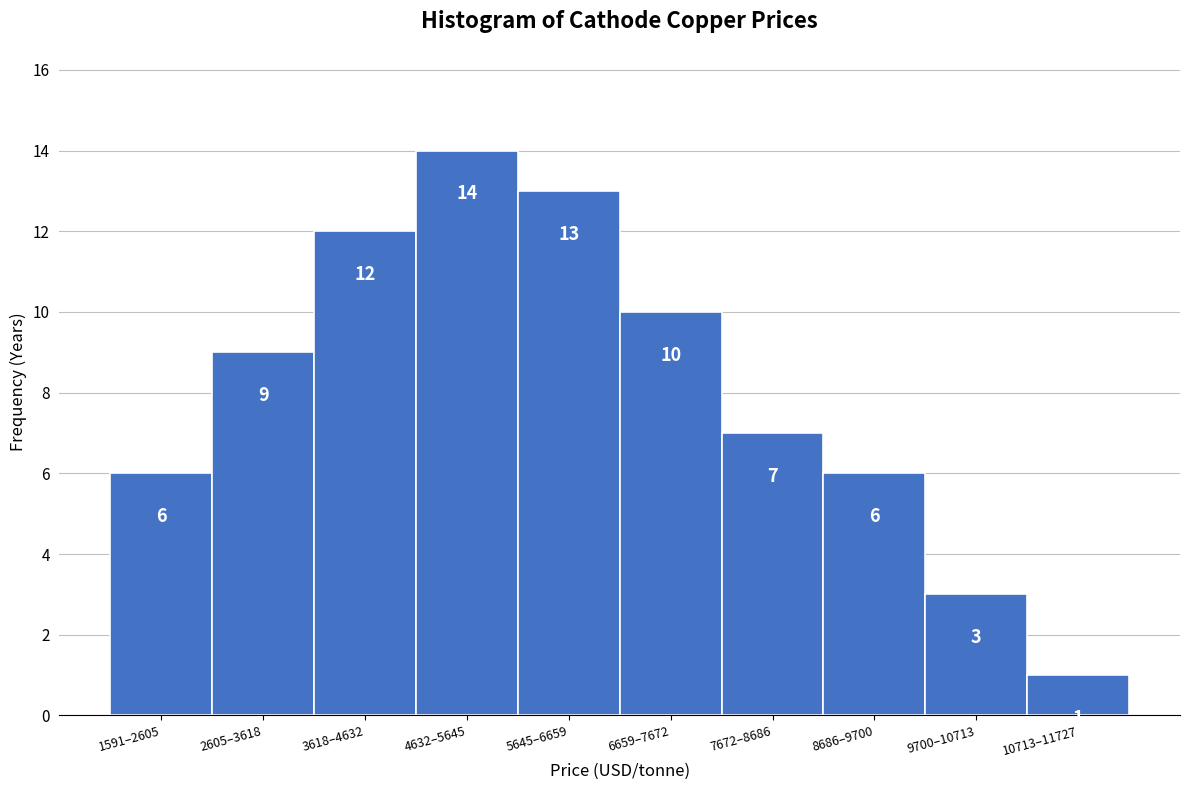

Reading left to right, extract all data points from this chart.

6	9	12	14	13	10	7	6	3	1